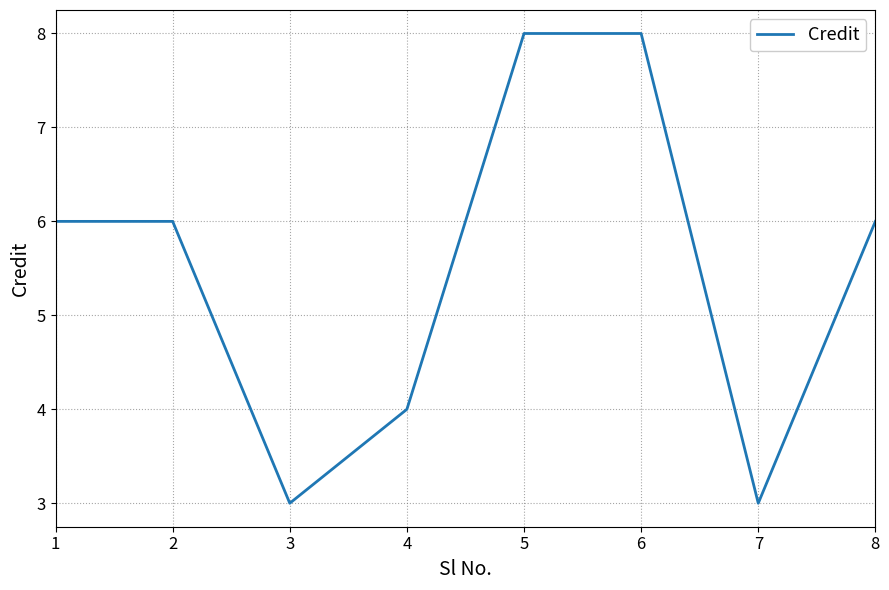

Count the number of data series in this chart.

1